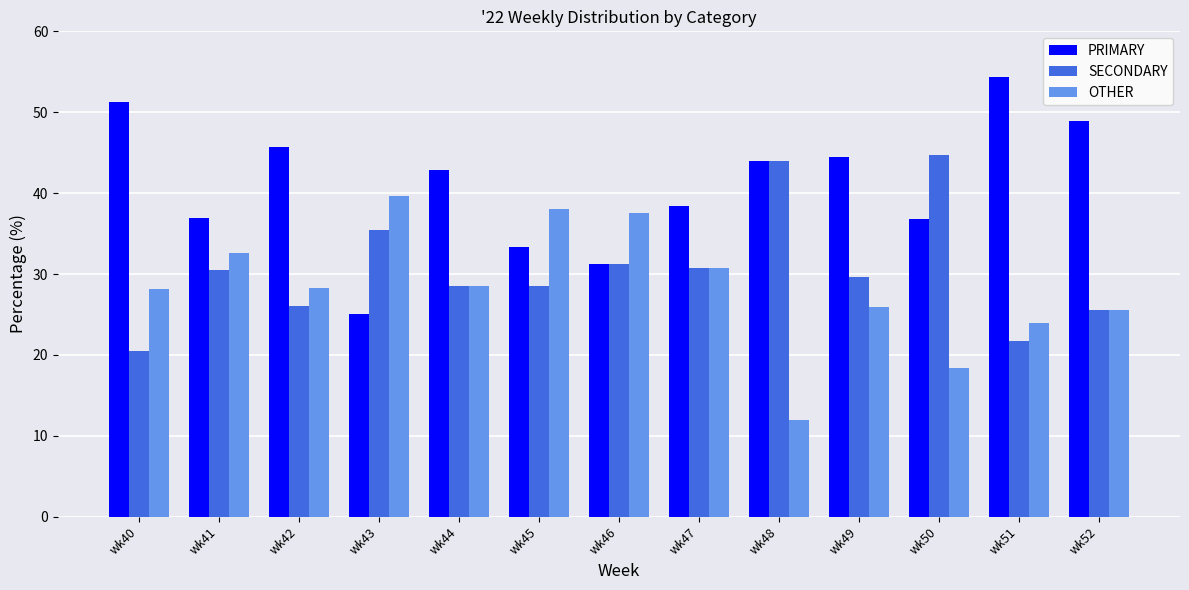

What is the average value of the SECONDARY series?

30.6